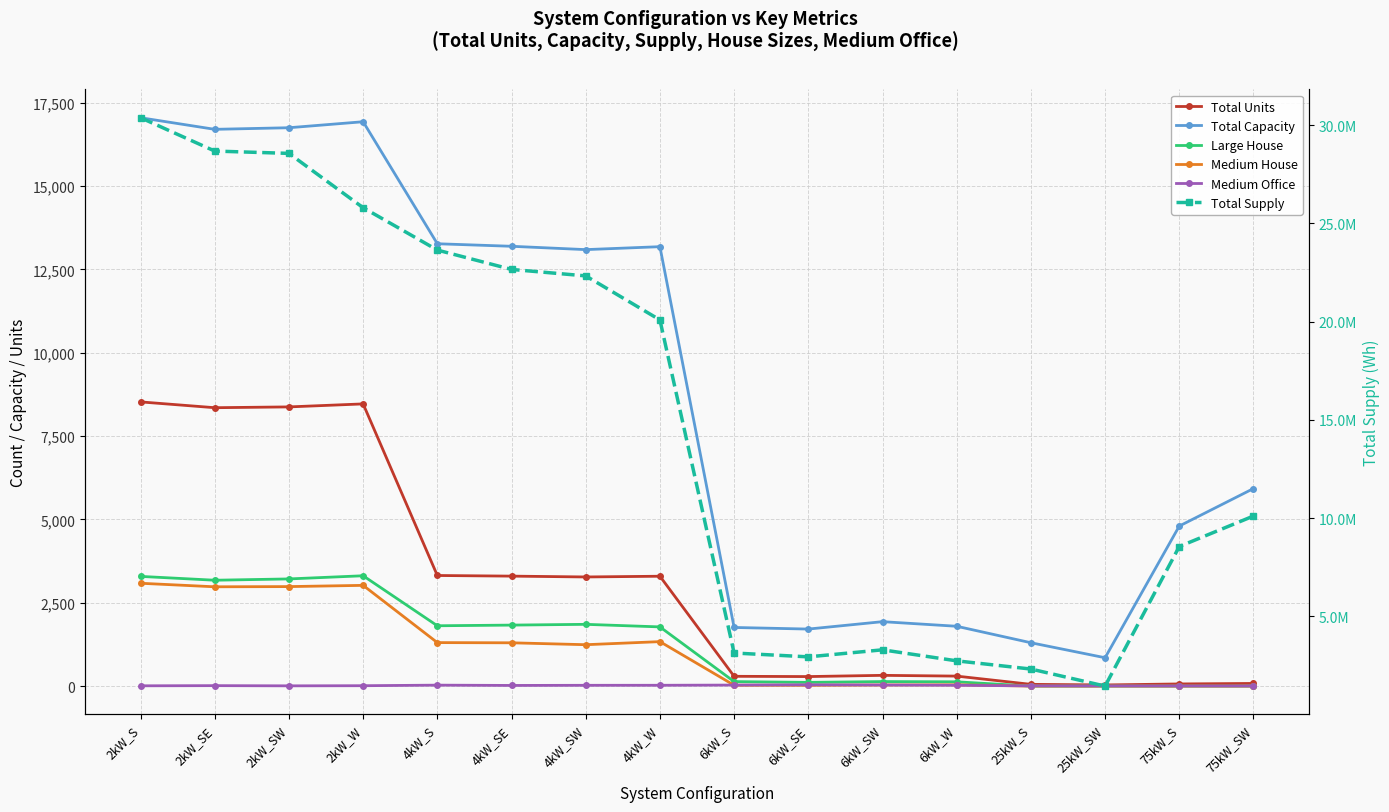

Where do Medium Office and Large House first cross each other?

6kW_W and 25kW_S